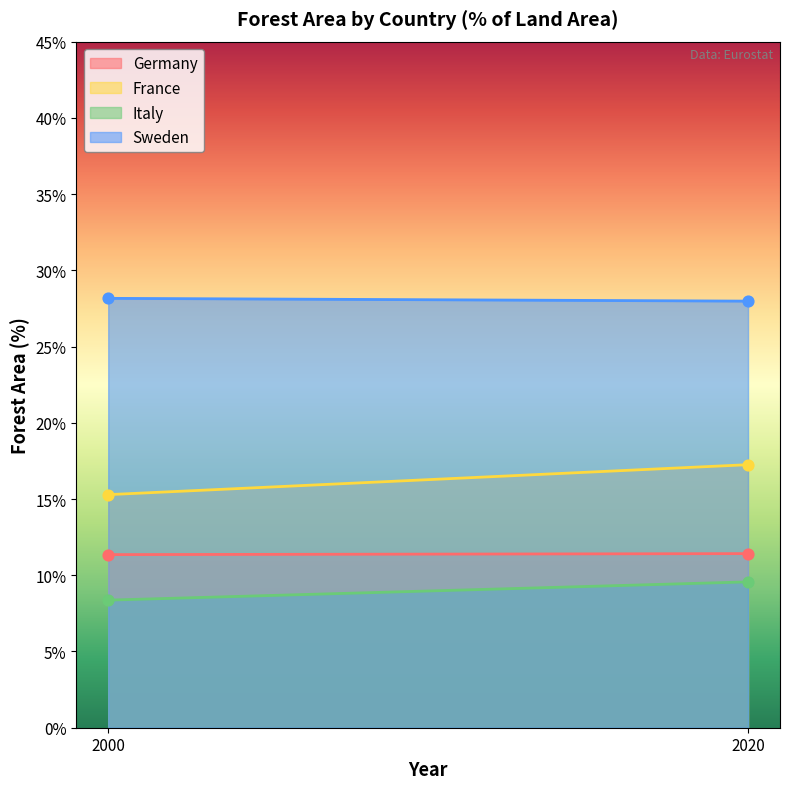

Is the value of Sweden at 2020 greater than the value of France at 2020?

Yes